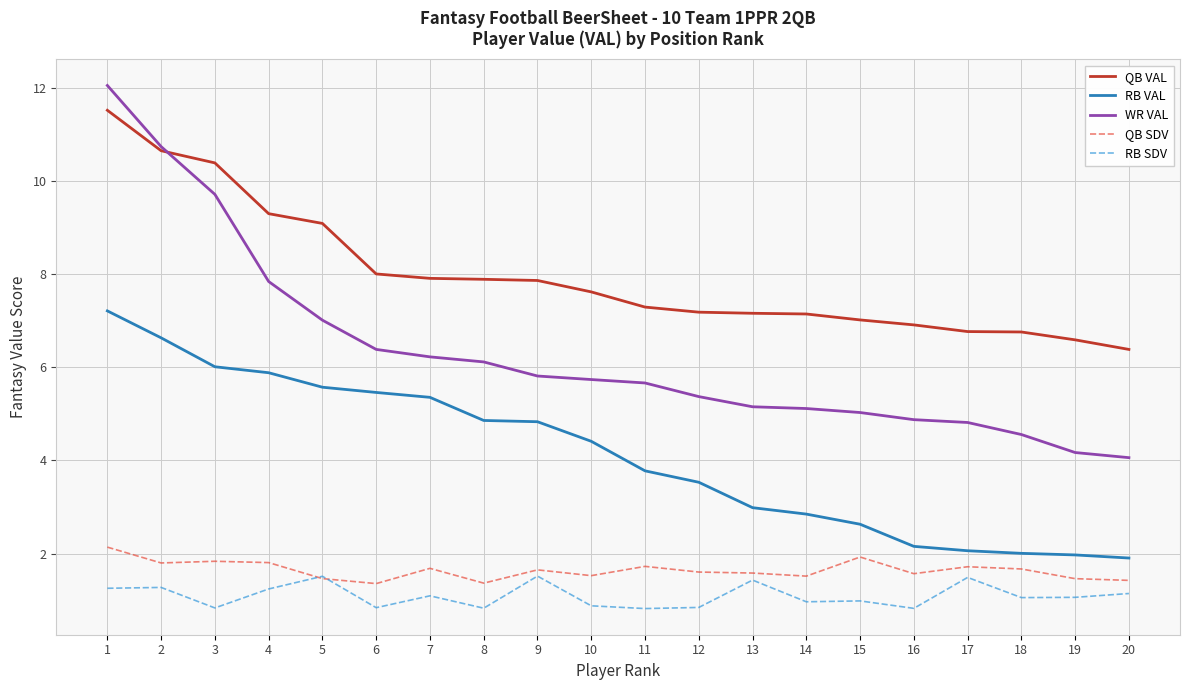

Which series has the widest spread of values?

WR VAL